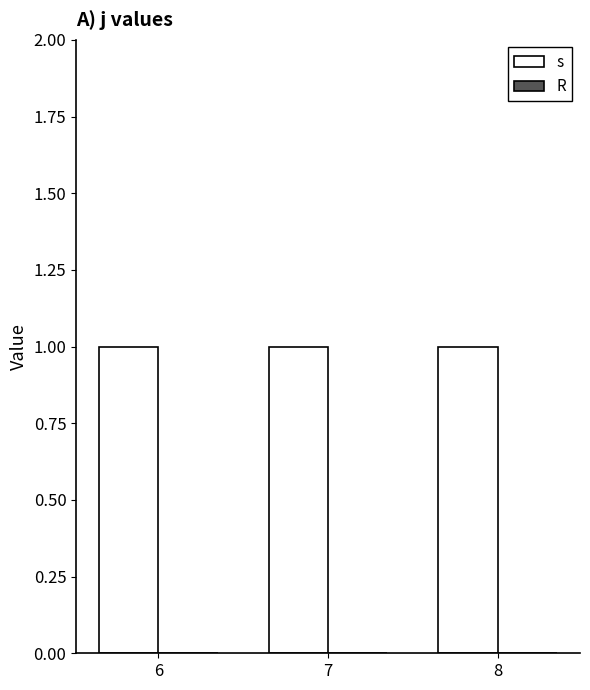

What are all the series names shown in the legend?

s, R